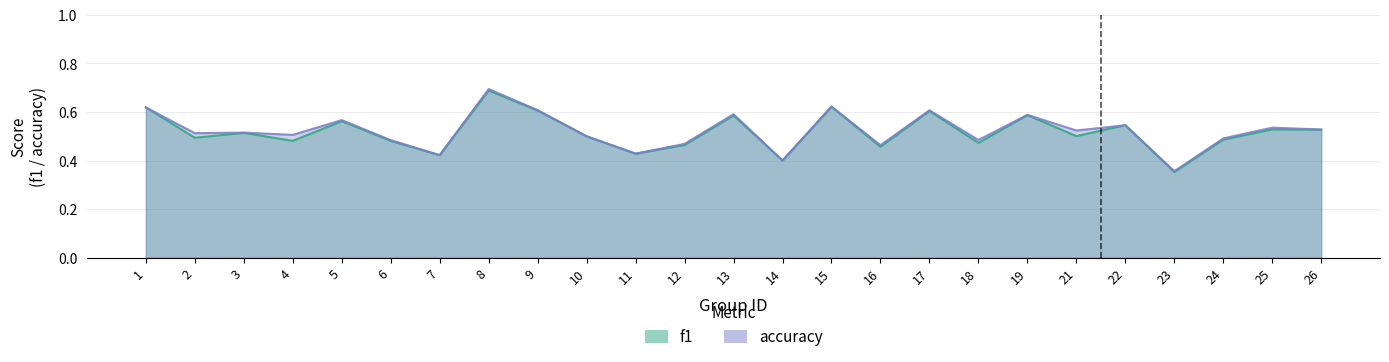

Is it true that f1 equals 0.6 at 13?

True